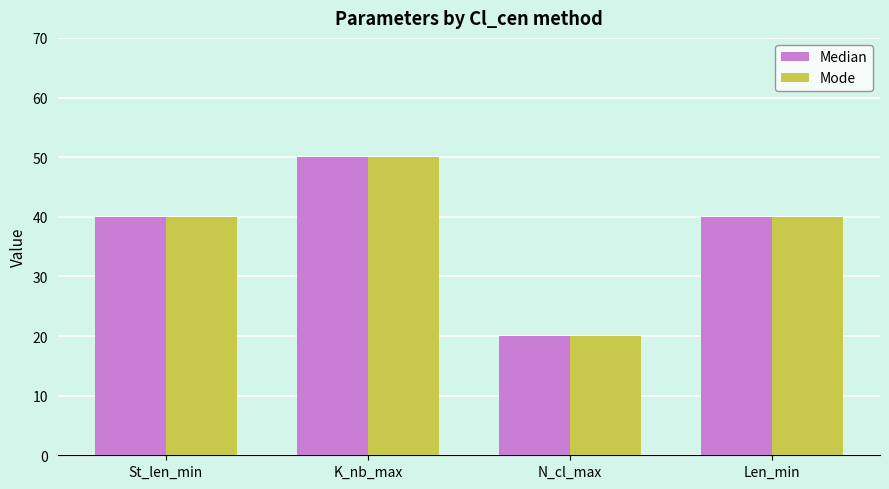

The Mode series shows 40 at St_len_min. True or false?

True